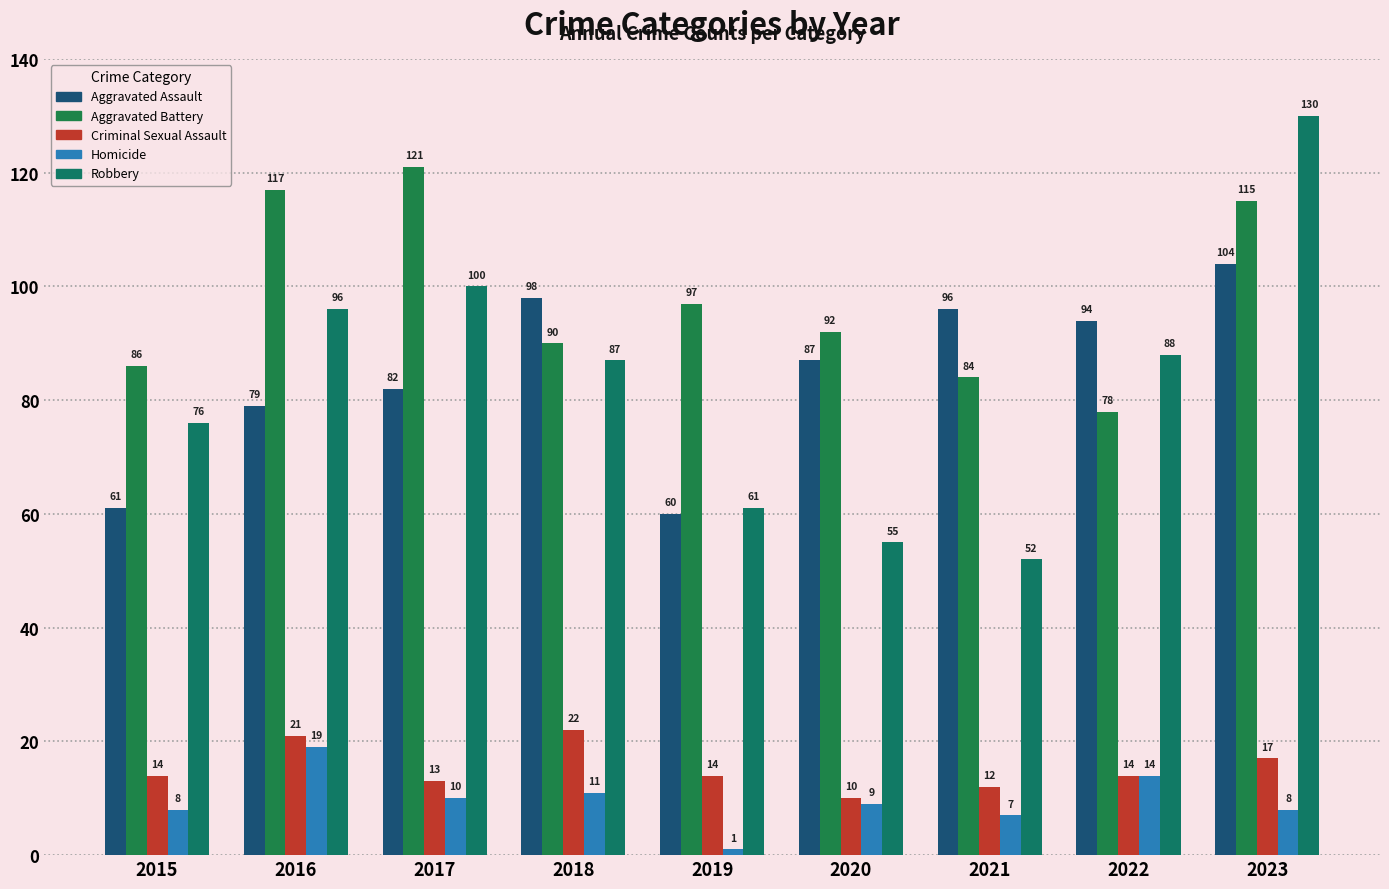

At 2017, list the series in order from smallest to largest.

Homicide, Criminal Sexual Assault, Aggravated Assault, Robbery, Aggravated Battery